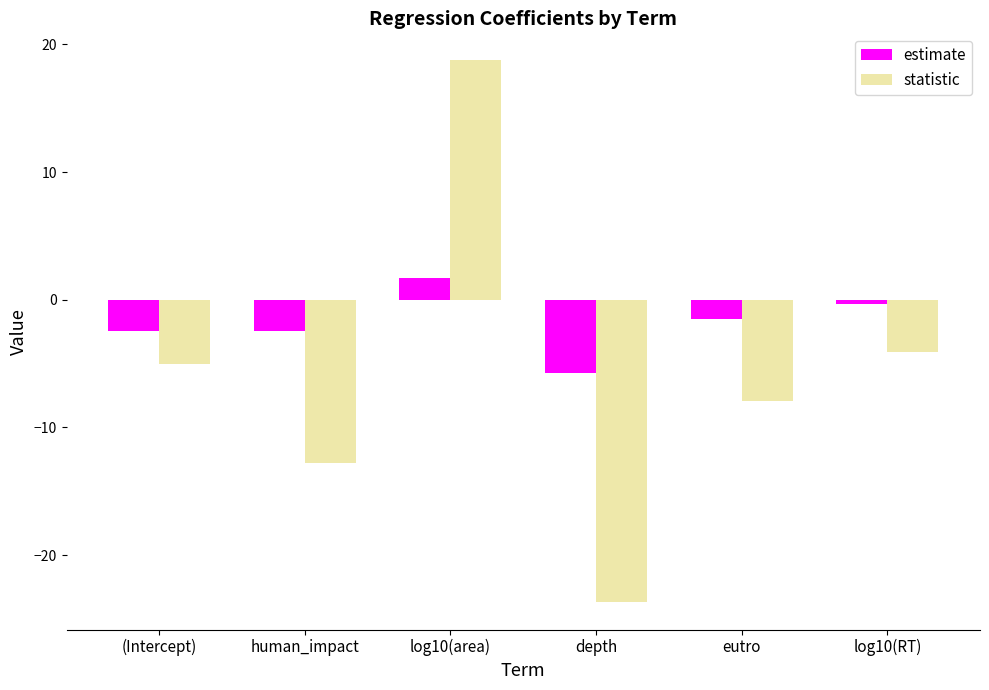

What value does the statistic series have at eutro?

-8.0